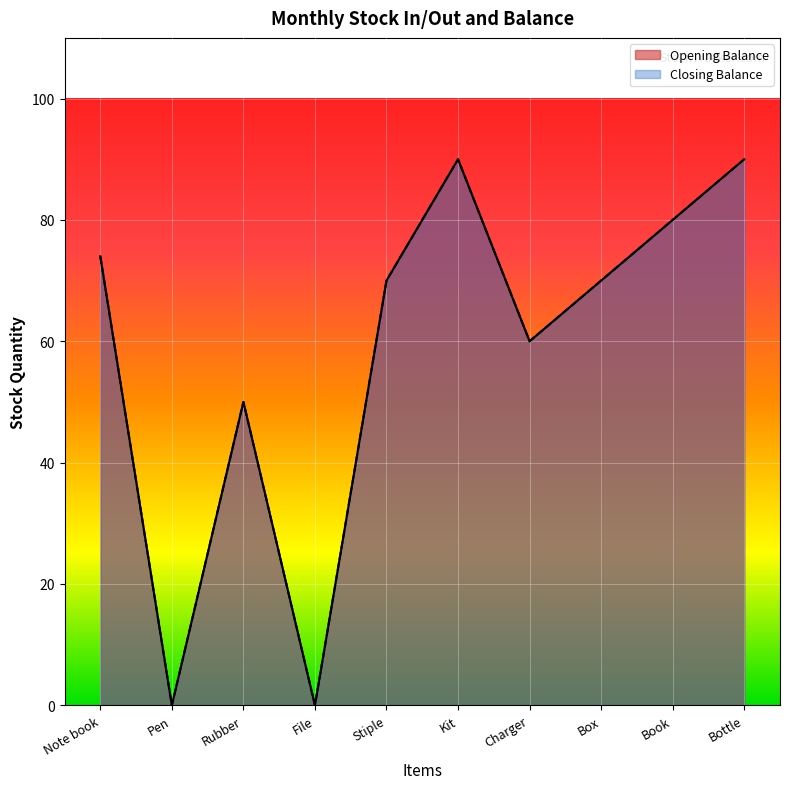

Read the Closing Balance value at Rubber.

50